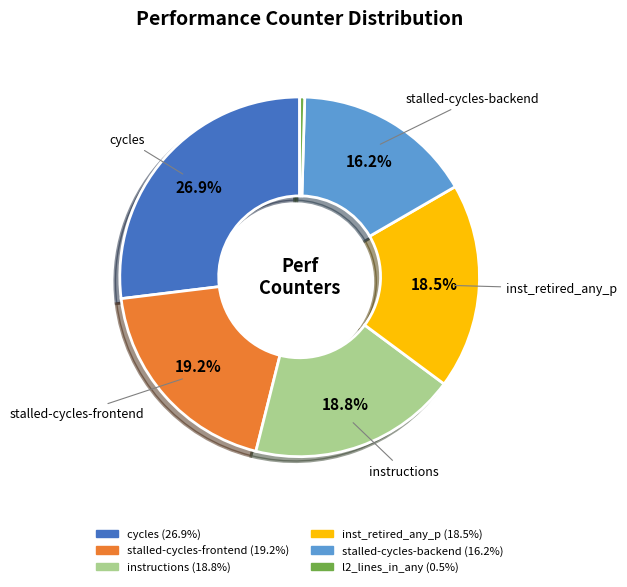

Is there any slice that represents more than half of the pie?

No